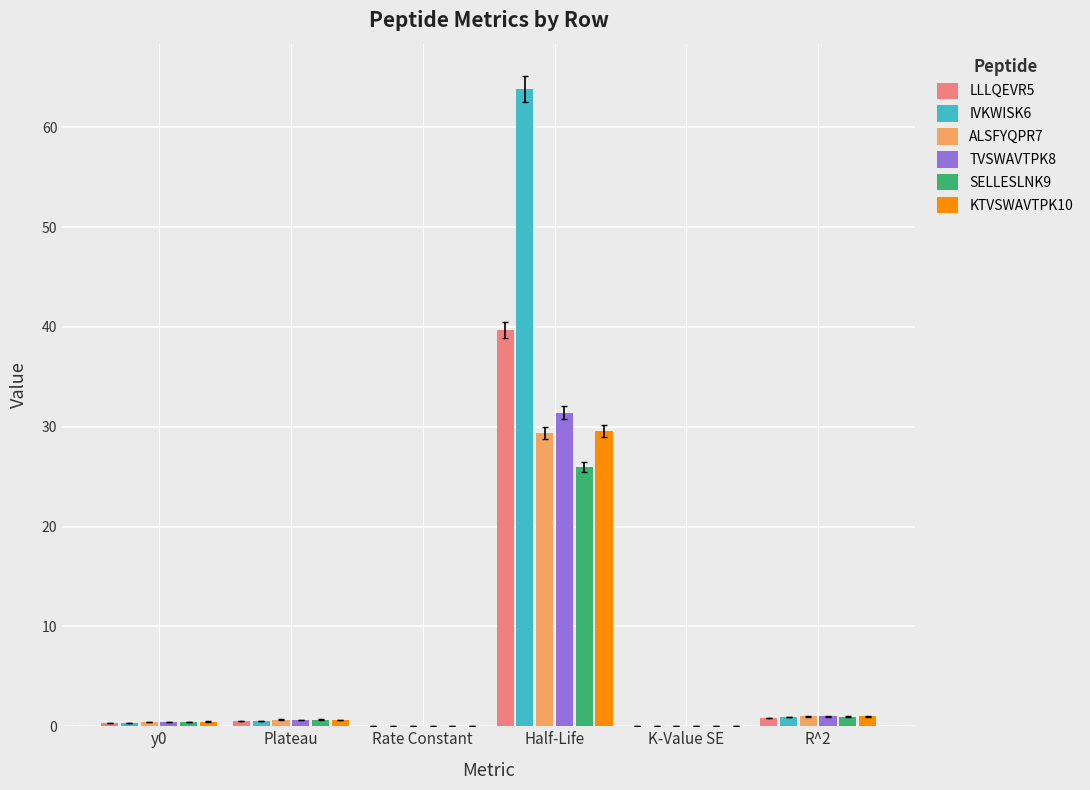

Count the number of categories in the chart.

6